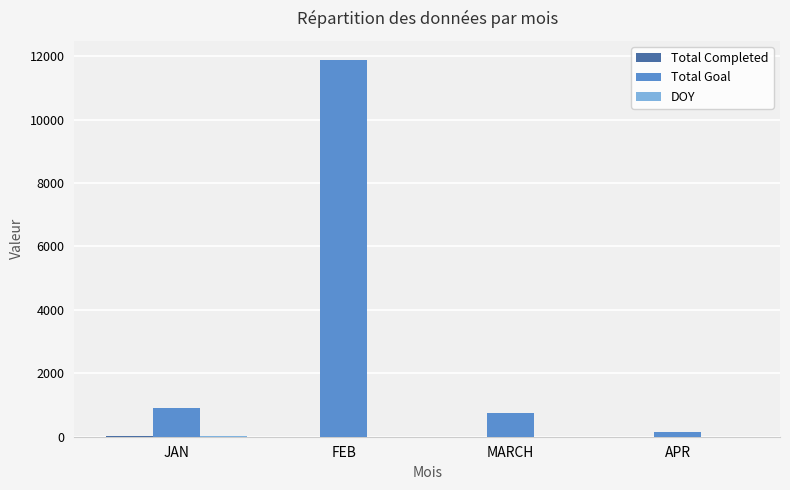

How many distinct data groups are displayed?

3